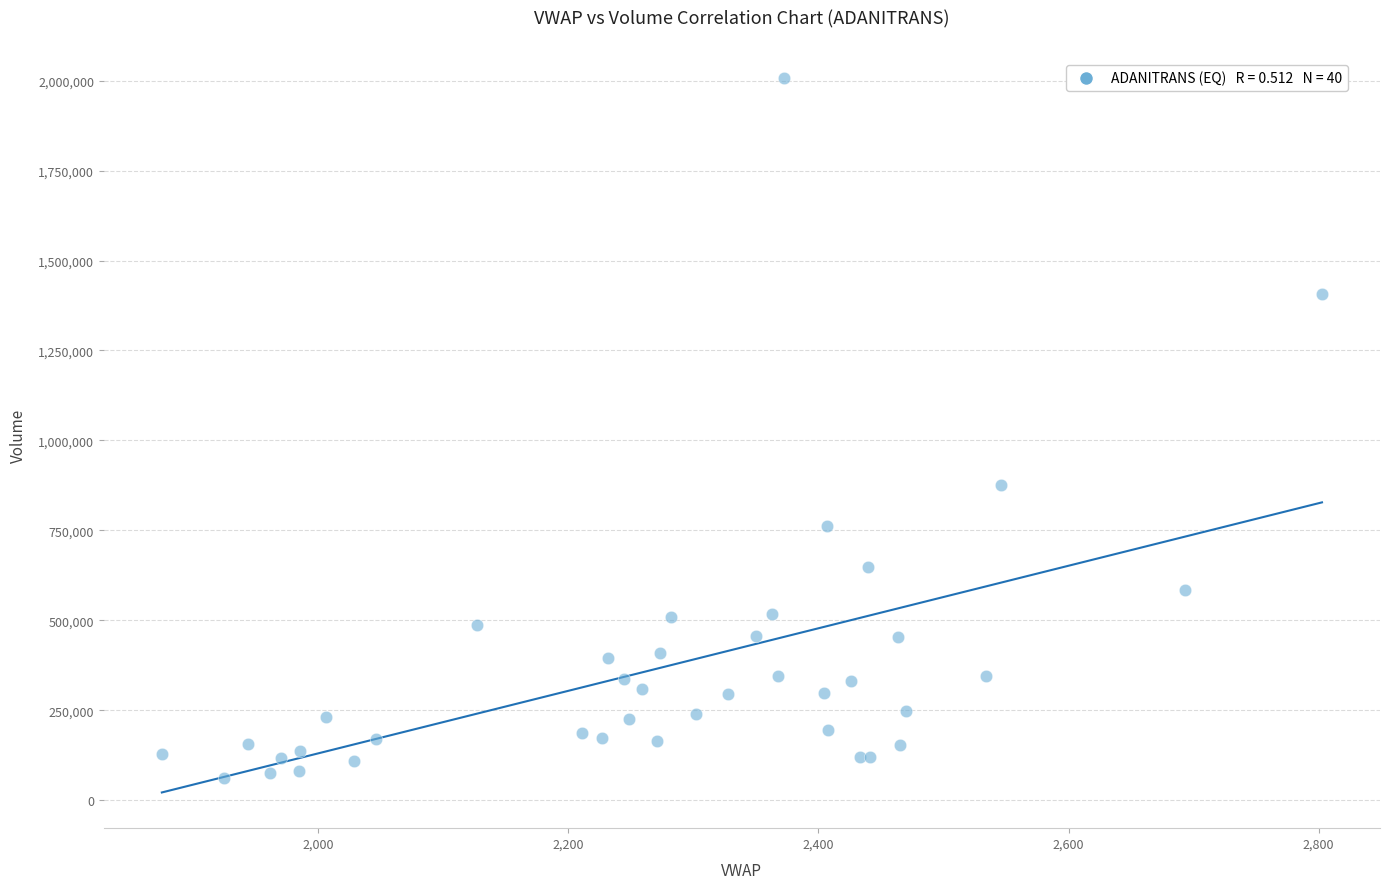

What Y value in the scatter plot is closest to 1034467?

875734